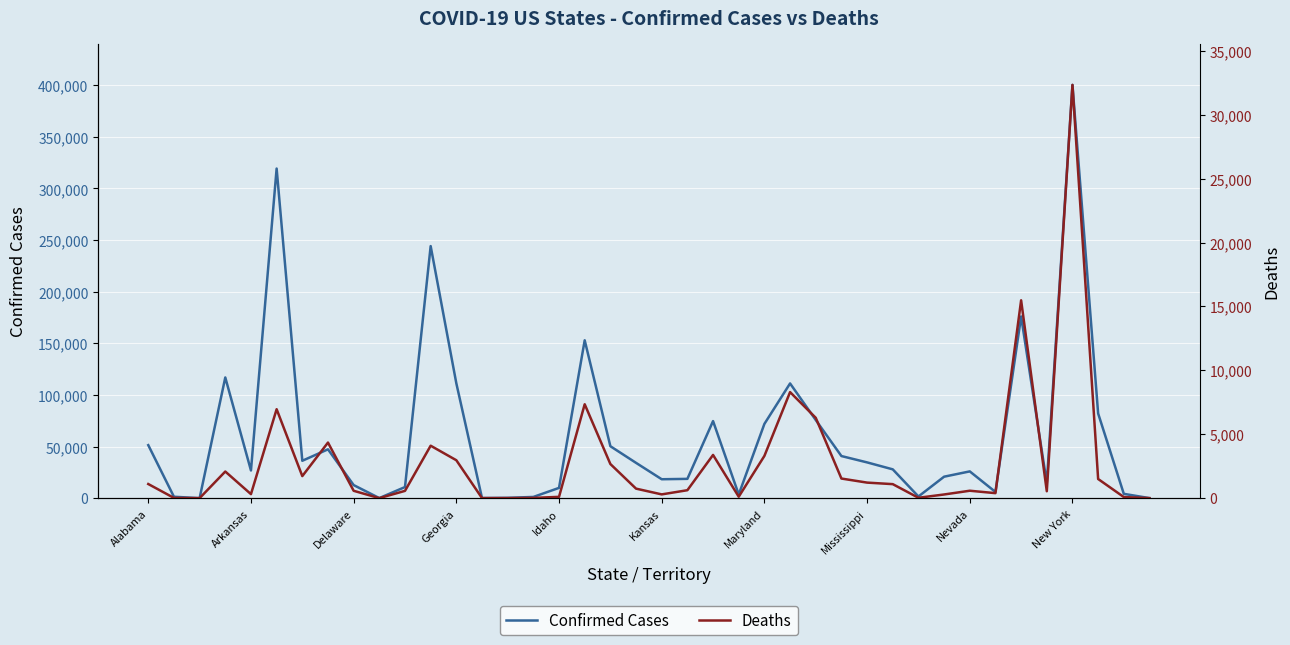

In Confirmed Cases, how many points are lower than both neighbors (excluding endpoints)?

10